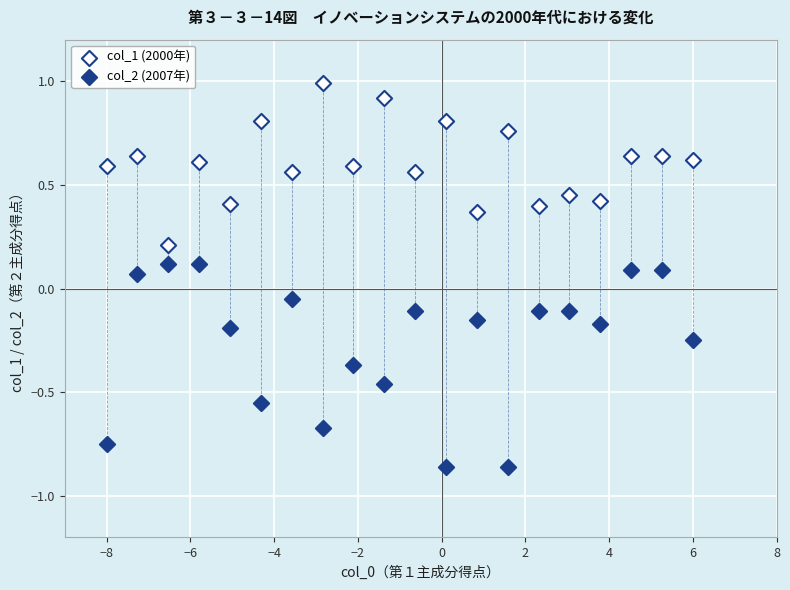

Which series has the widest spread of Y values?

col_2 (2007年)